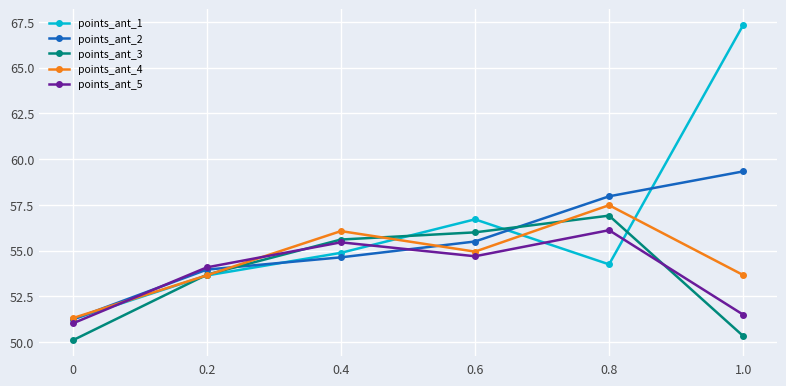

At which category does the chart reach its peak across all series?

1.0